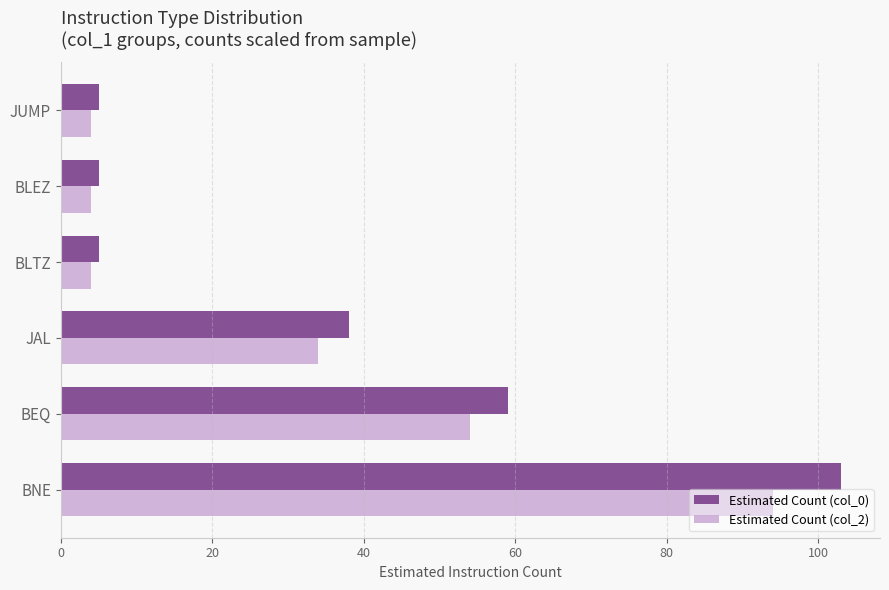

The Estimated Count (col_0) series shows 5 at JUMP. True or false?

True